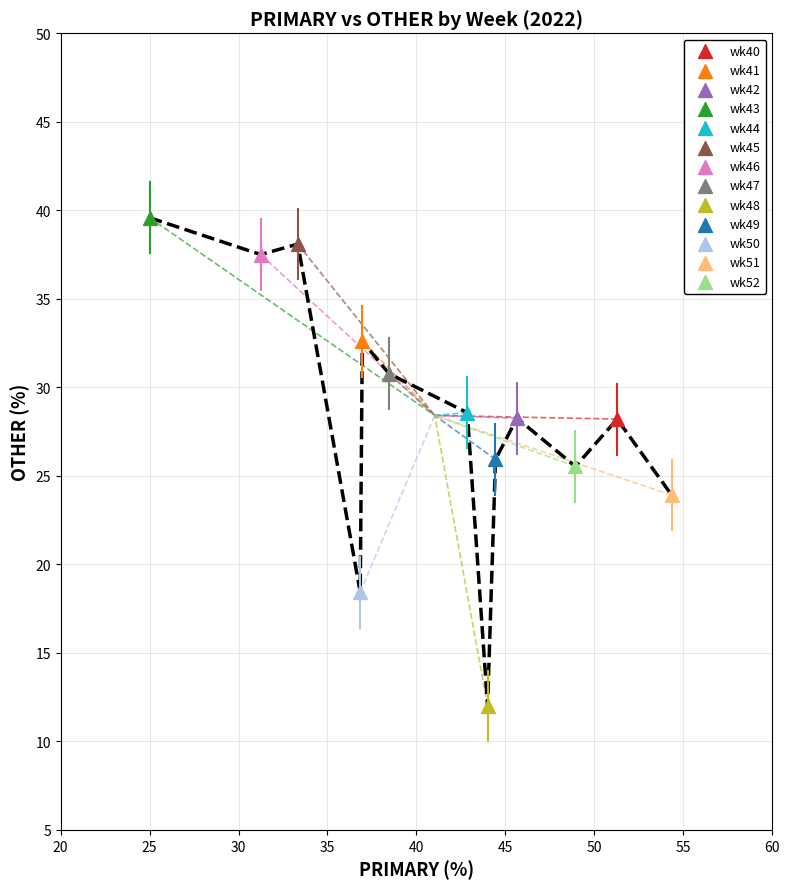

Which series reaches the maximum Y coordinate?

wk43